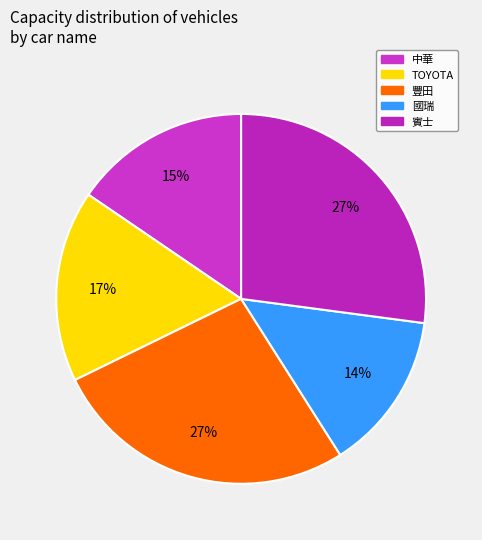

What is the smallest slice in the pie chart?

國瑞